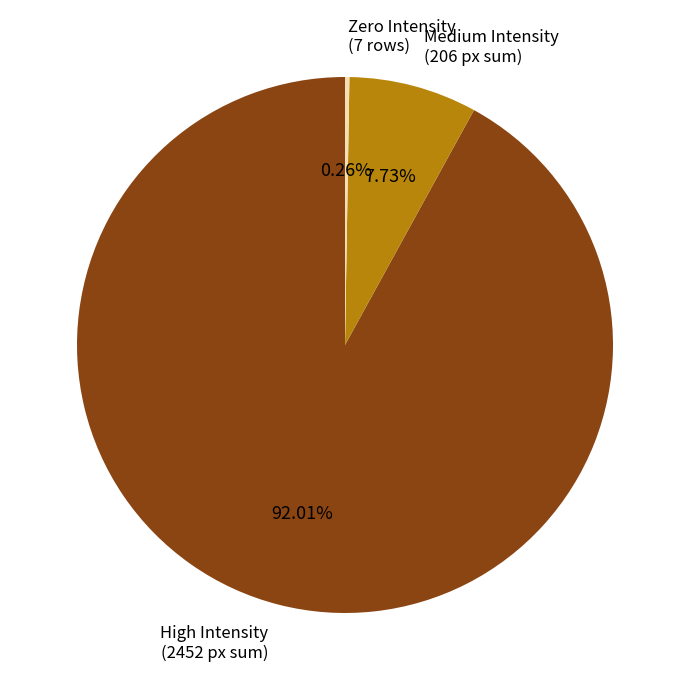

Is there a majority slice in this chart?

Yes